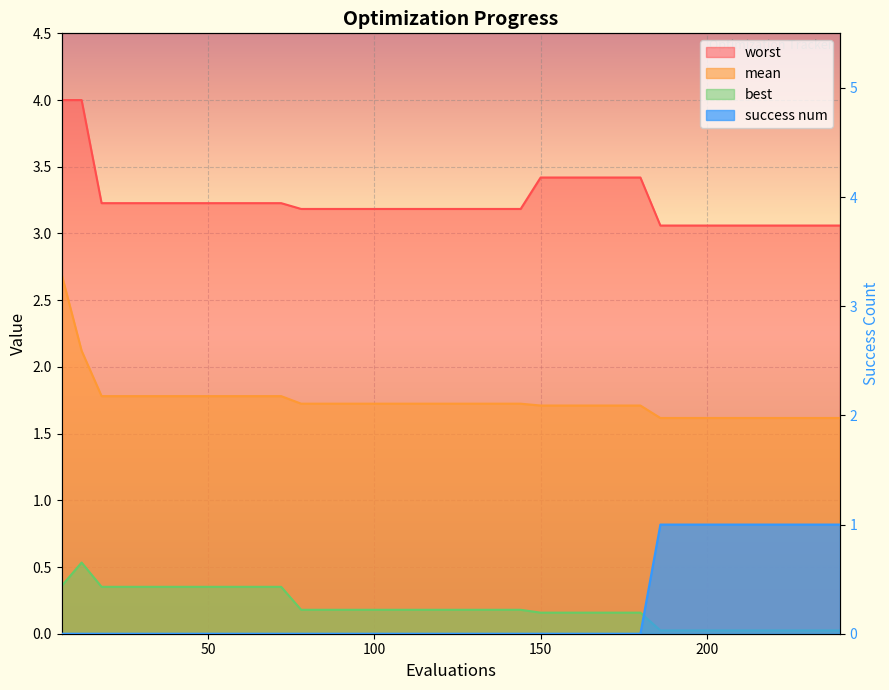

Is it true that worst equals 3.1 at 222?

True